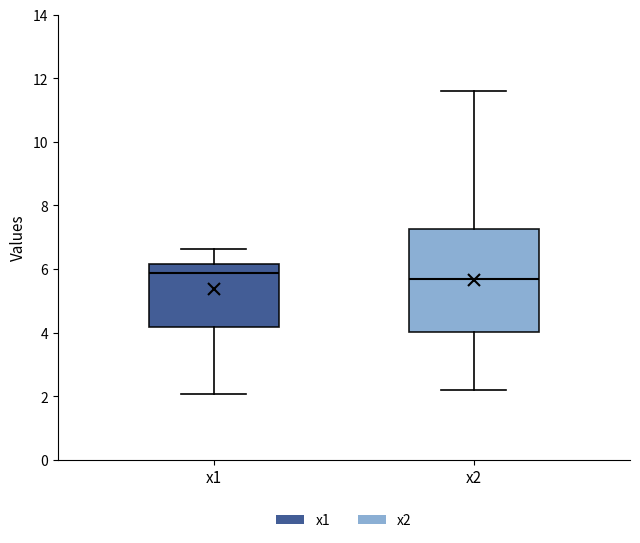

Which box is the tallest, from its lower edge to its upper edge?

x2